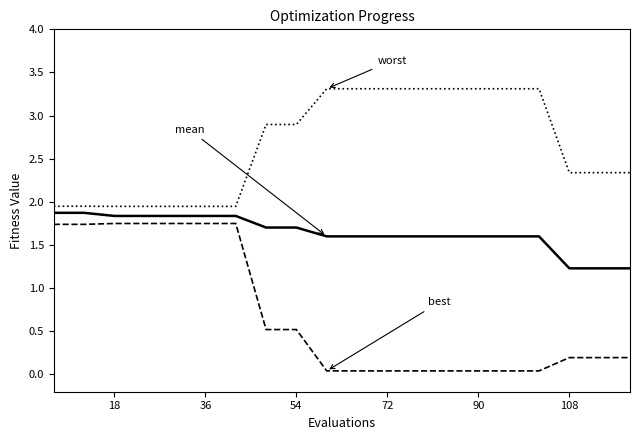

What is the greatest value displayed?

3.3